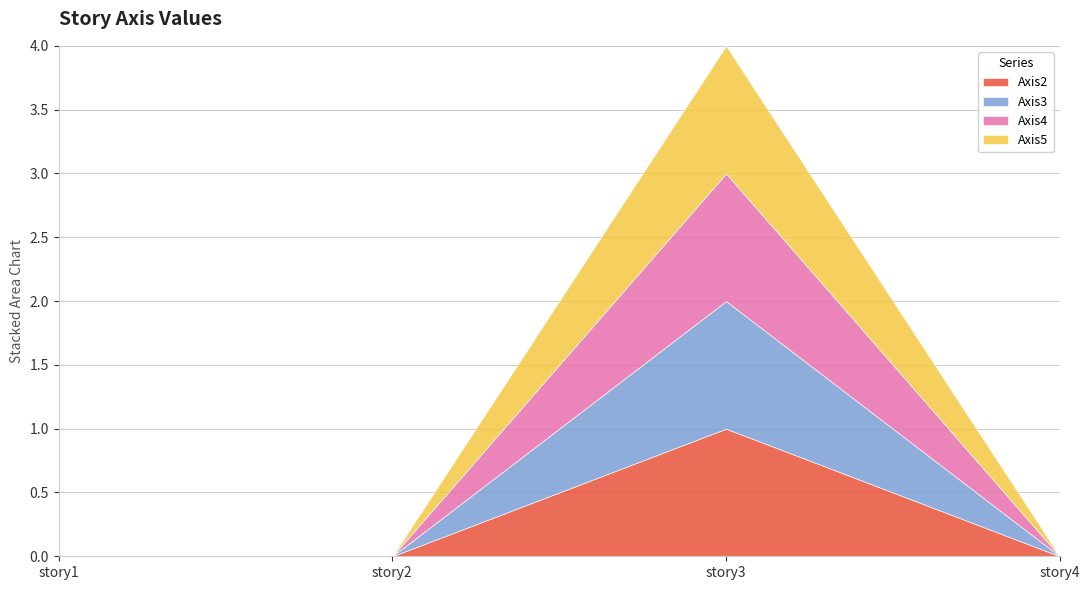

Where is the first local maximum for Axis2?

story3